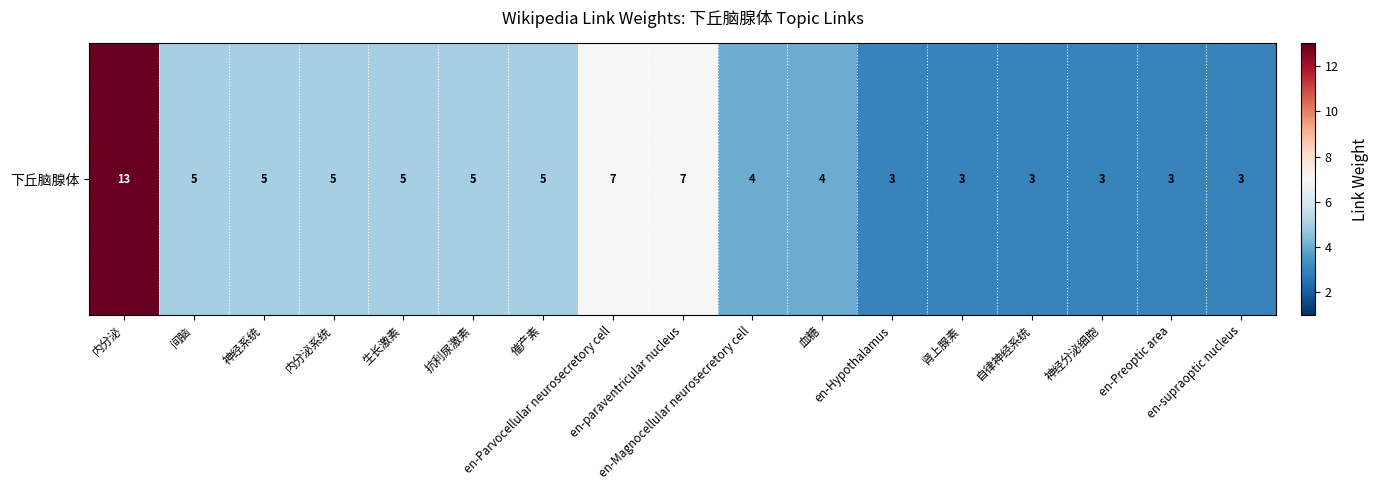

How many values are between 3 and 5?

14